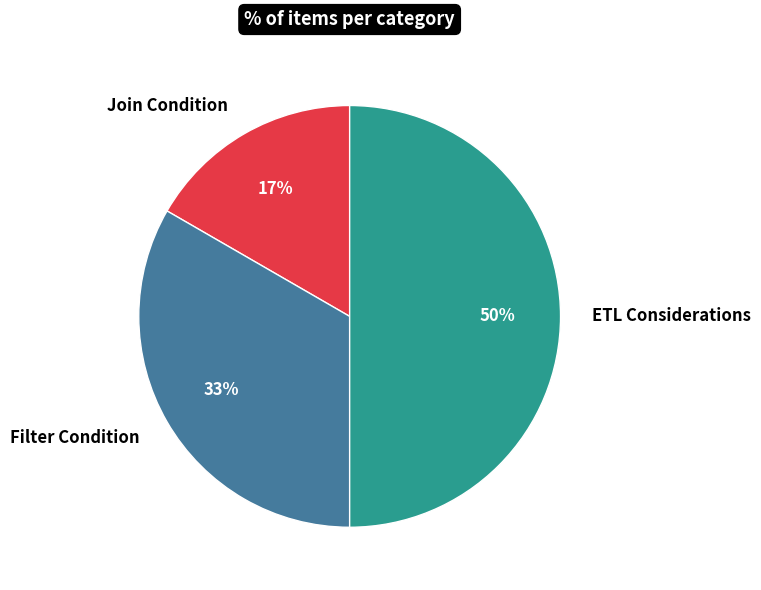

Which slice is the smallest?

Join Condition